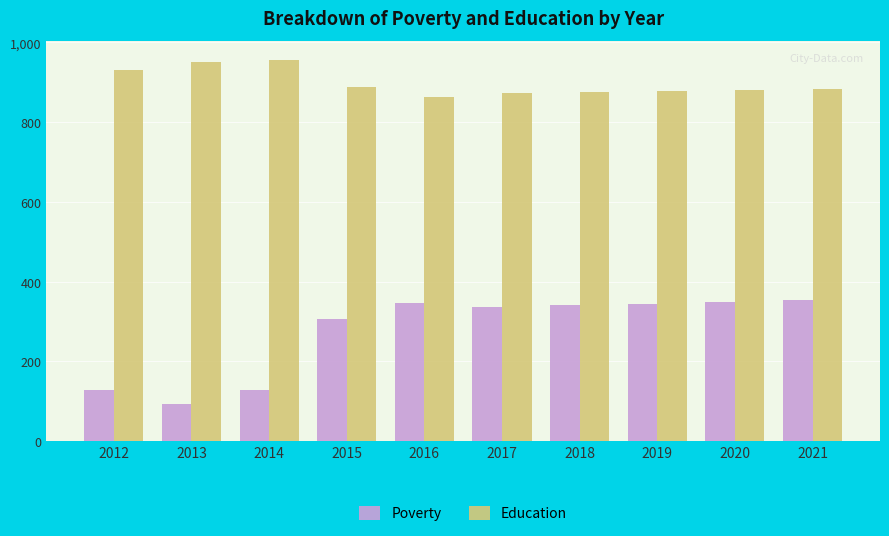

Is it true that Education equals 880 at 2020?

True